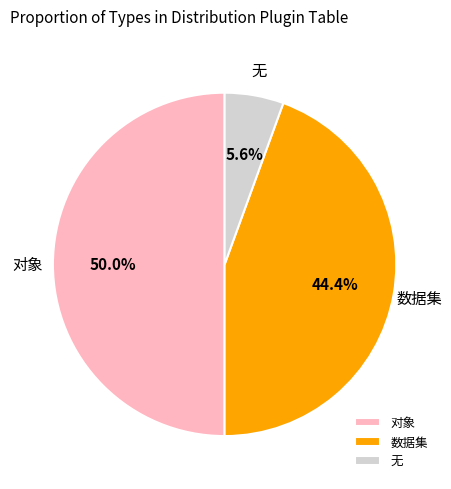

What is the largest slice in the pie chart?

对象